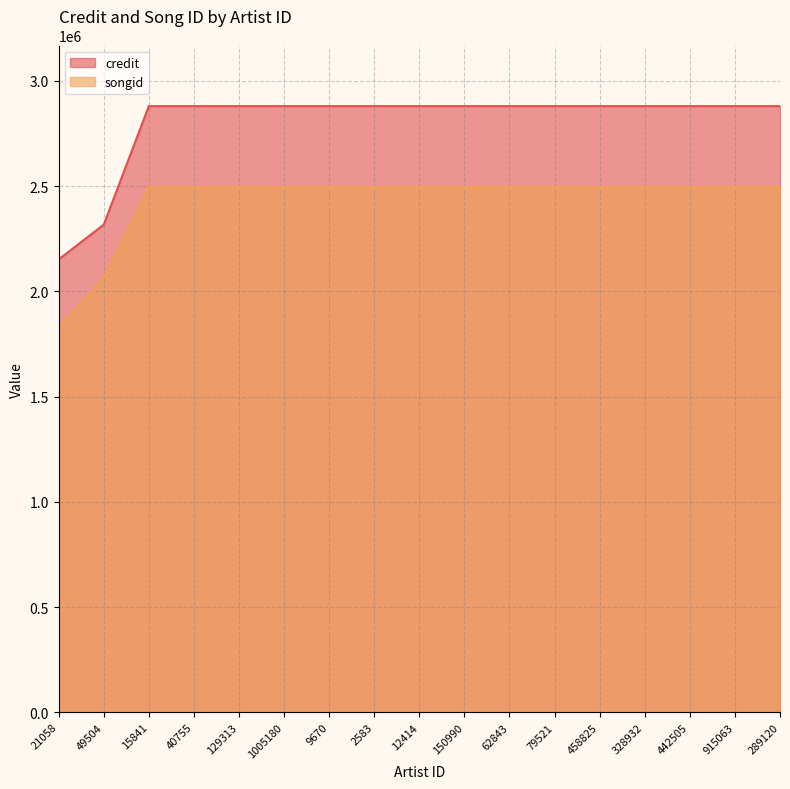

What is the label of the 9th point from the right?

12414